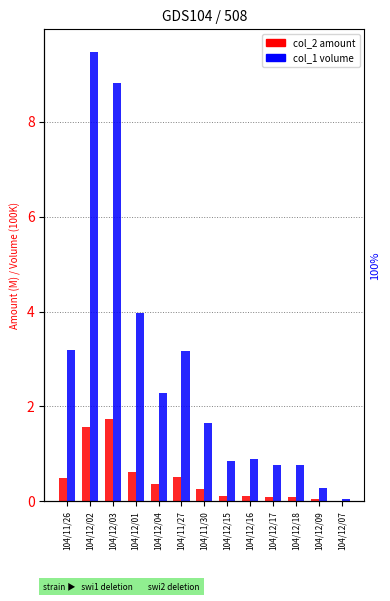

List the series in order of their peak value, highest first.

col_1 (Volume), col_2 (Amount)